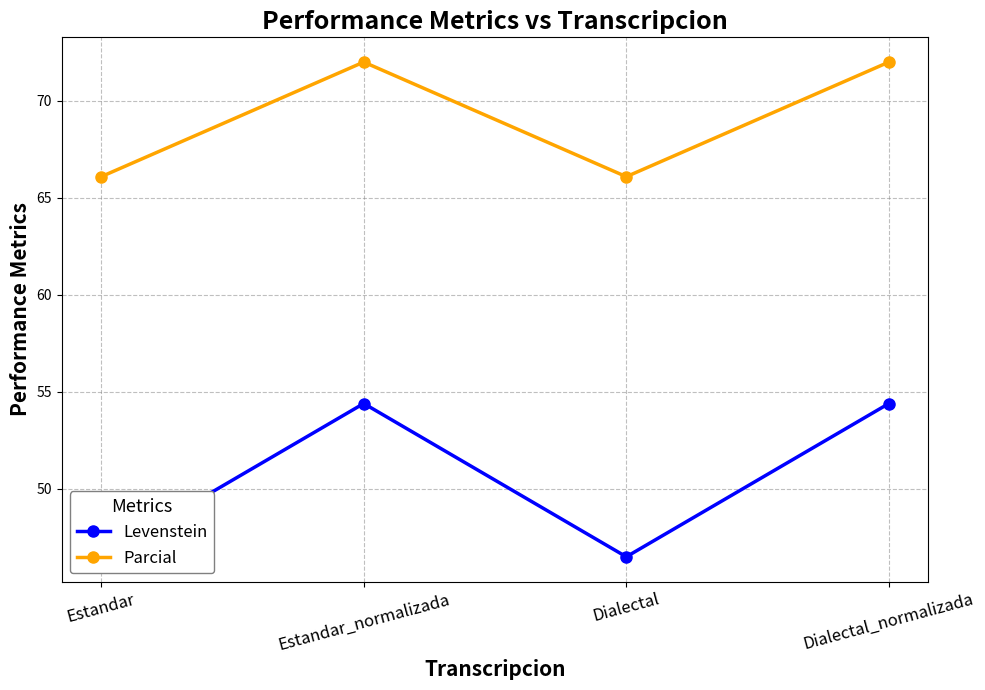

Reading left to right, transcribe all the data shown in this chart.

Levenstein: 46.5	54.4	46.5	54.4
Parcial: 66.1	72.0	66.1	72.0